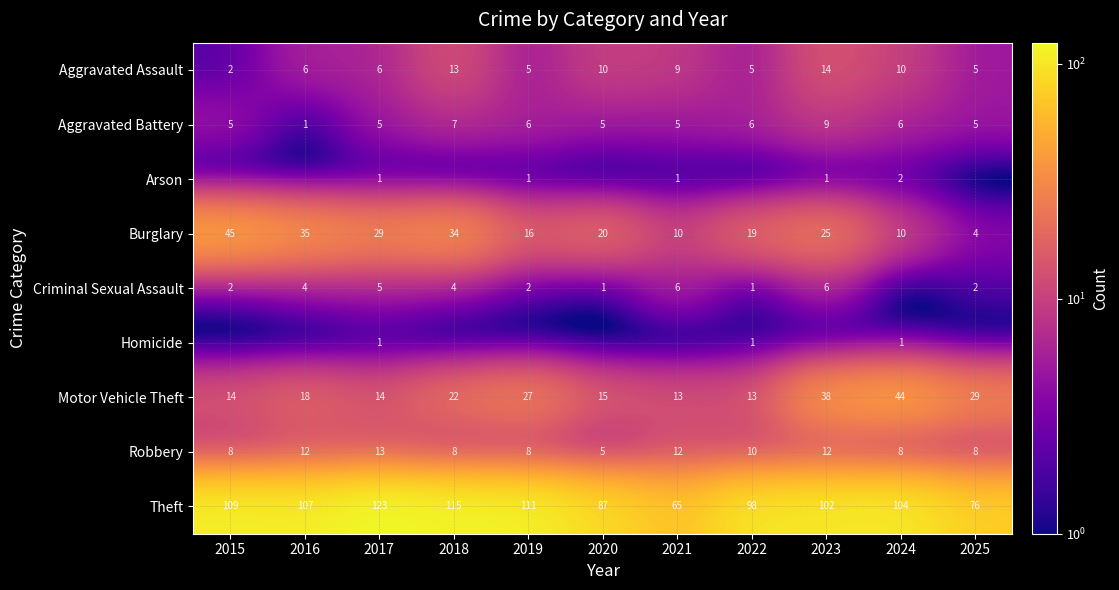

At which label does Burglary reach its peak?

2015